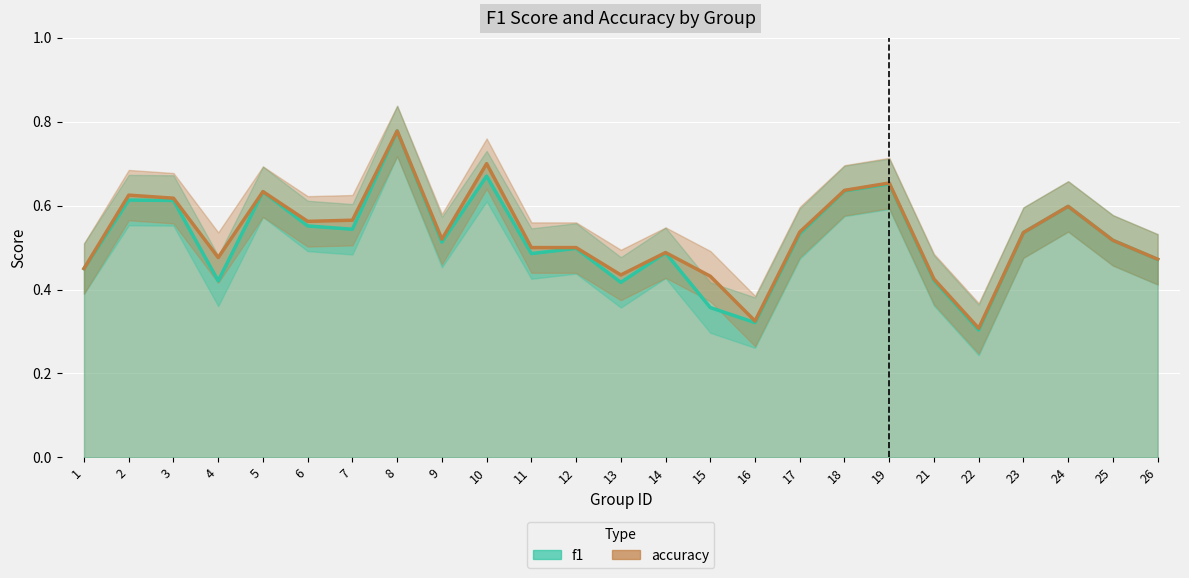

Rank the categories by f1 value from lowest to highest.

22, 16, 15, 13, 4, 21, 1, 26, 11, 14, 12, 9, 25, 17, 23, 7, 6, 24, 3, 2, 5, 18, 19, 10, 8